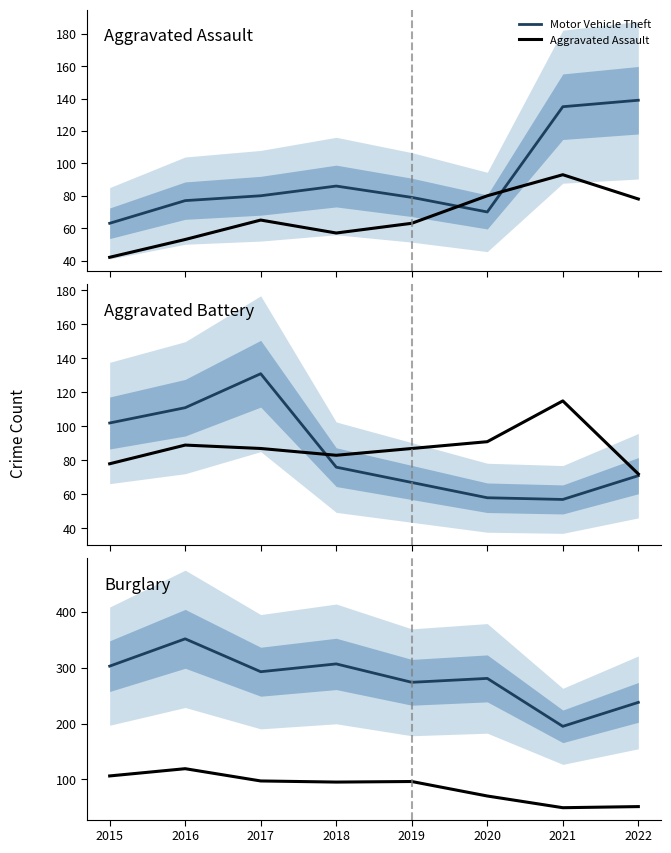

At how many categories does at least one series exceed 231?

7